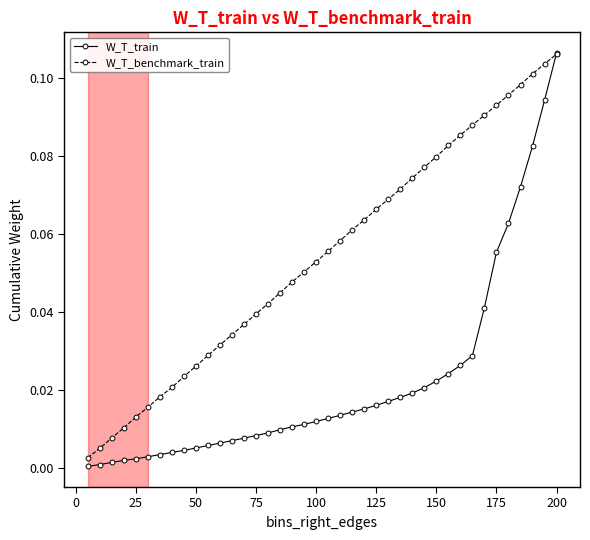

List the series in order of their overall mean, lowest first.

W_T_train, W_T_benchmark_train